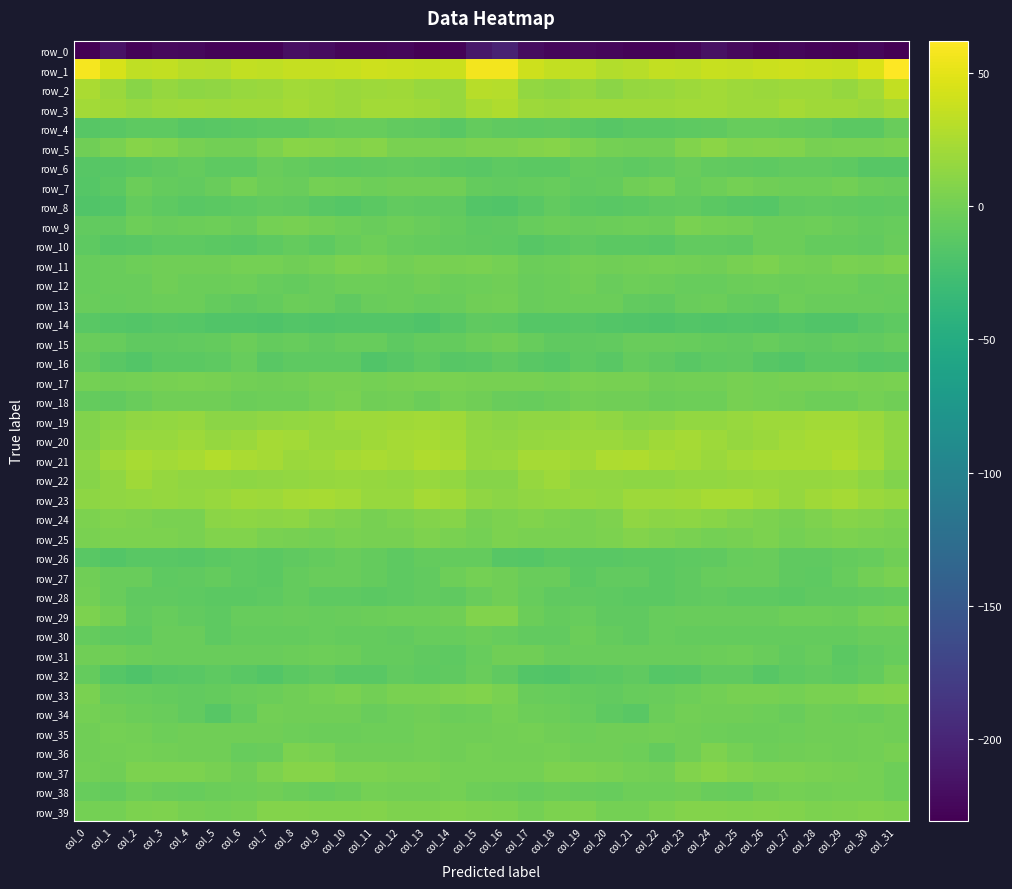

Is the value of row_25 at col_0 greater than the value of row_22 at col_16?

No